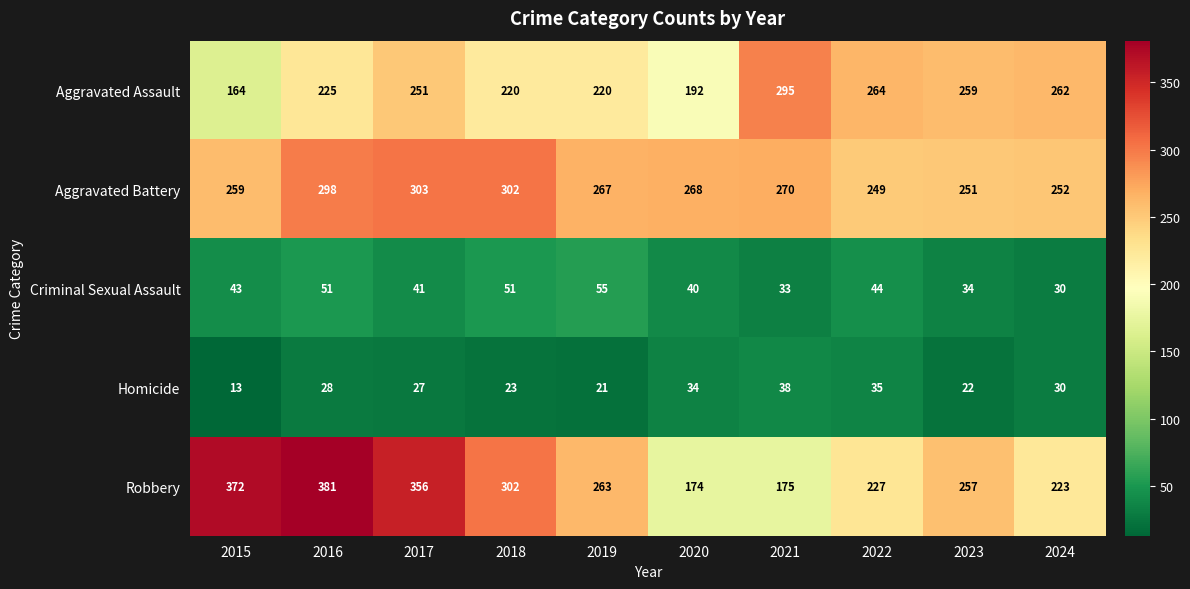

What is the approximate value of Criminal Sexual Assault at 2024, to the nearest 10?

30